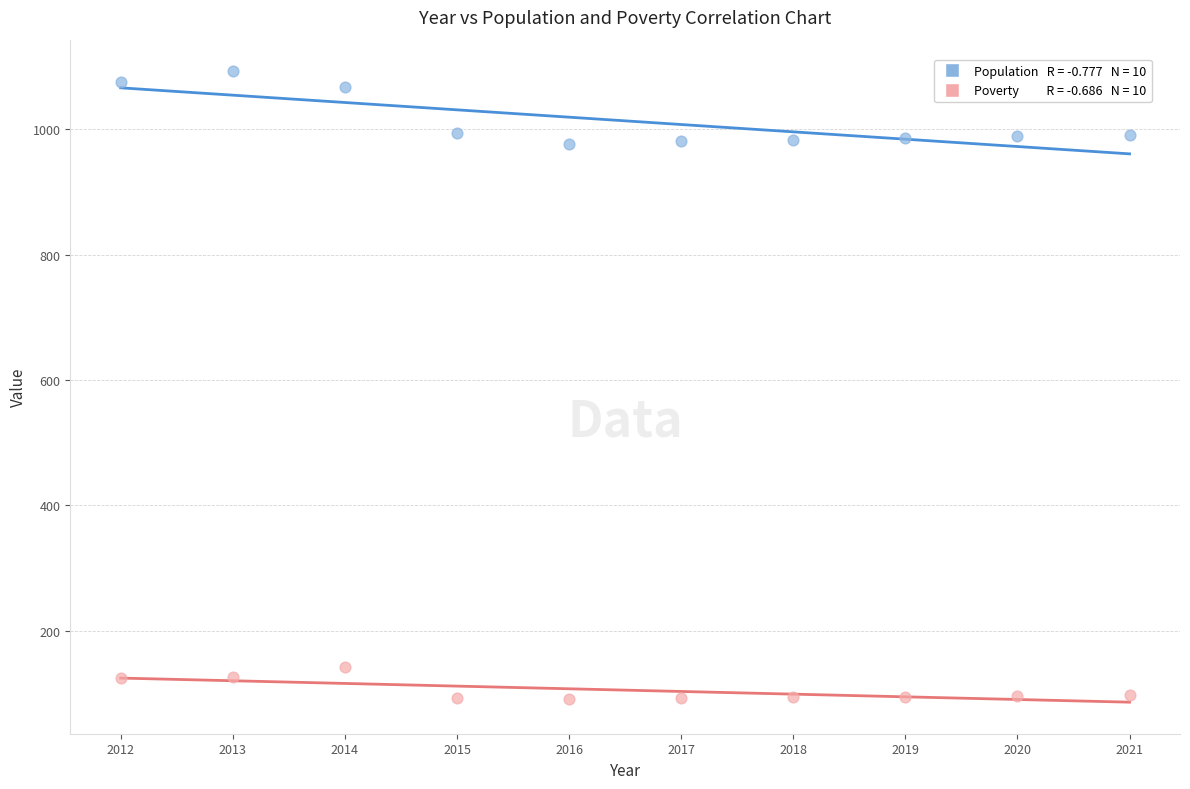

Across all data points, what is the range of Y values (max minus min)?

1002